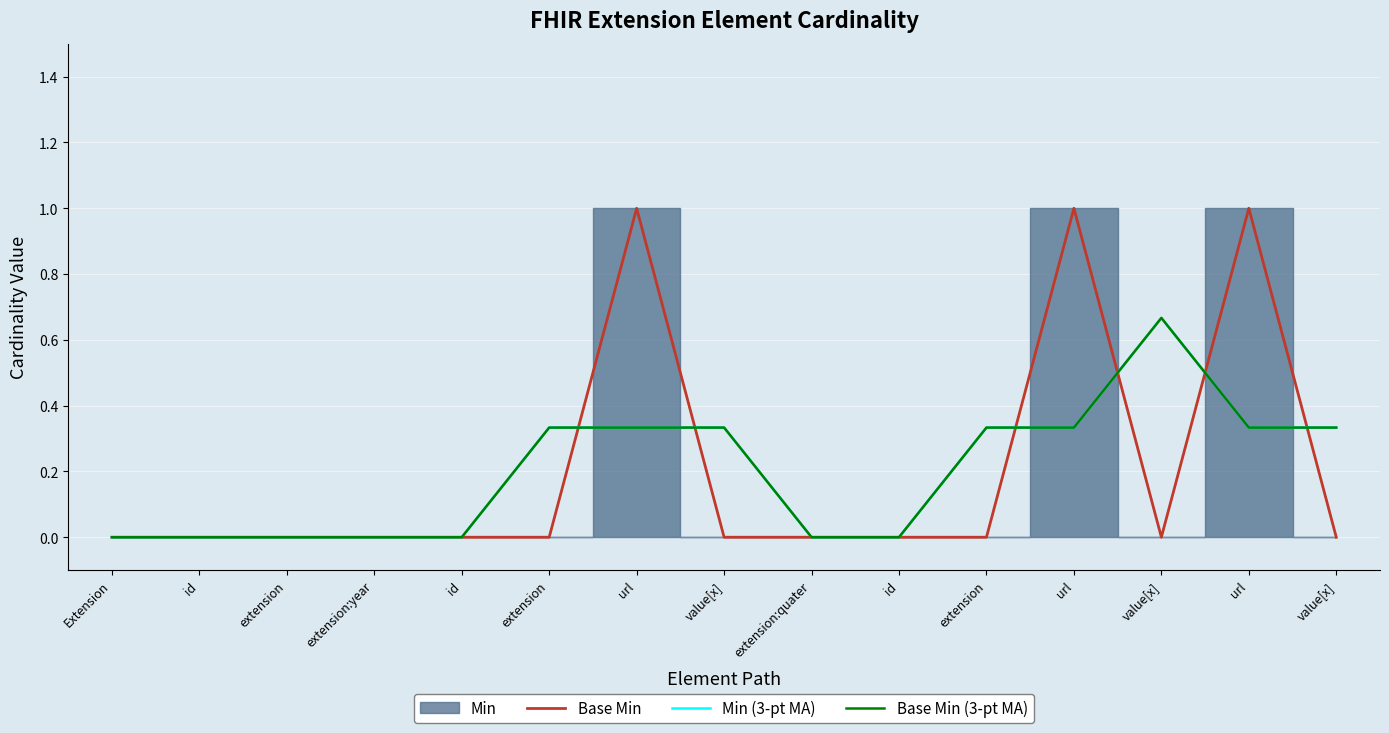

What is the difference between the maximum and minimum values in the Min (3-pt MA) series?

0.7